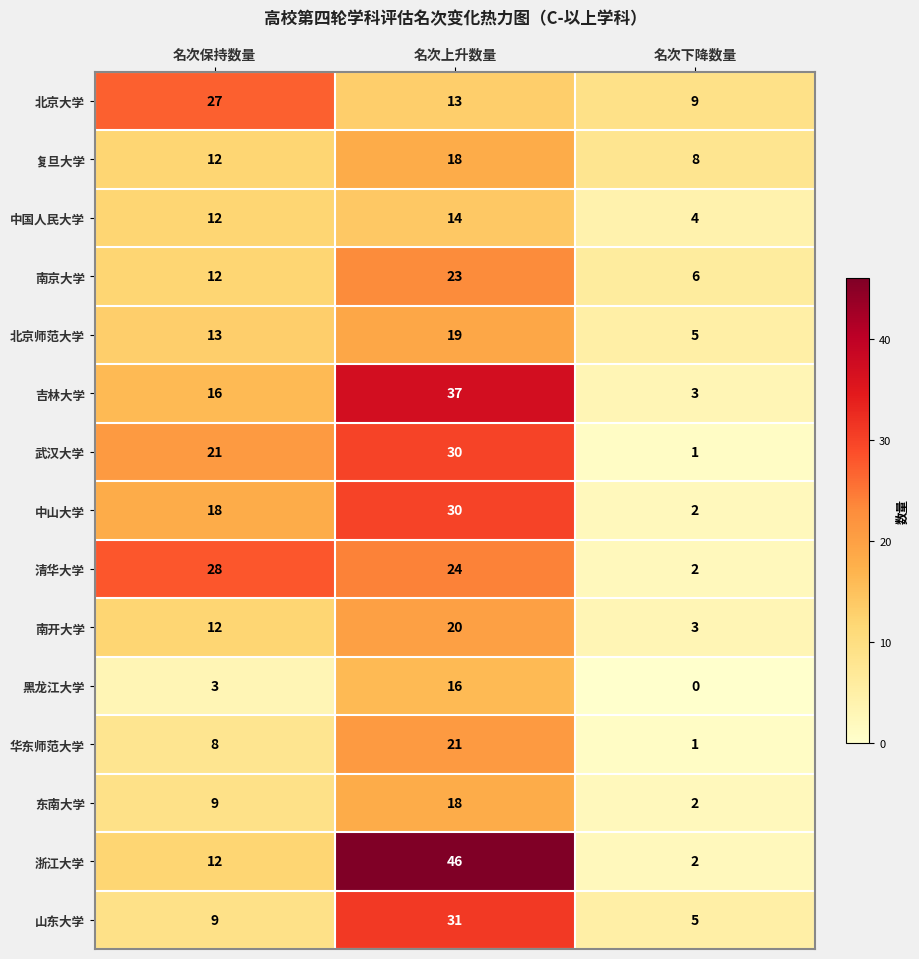

How many distinct data groups are displayed?

15